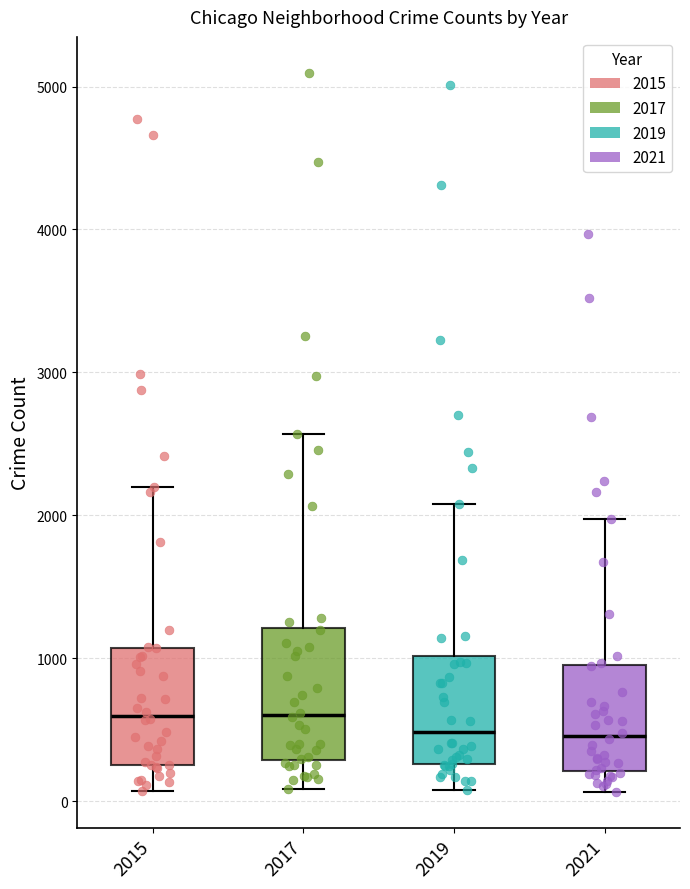

Where does the upper whisker of the box at x = 2019 end on the y-axis? The values are not printed on the chart, so give them approximately, as read against the axis.

2100